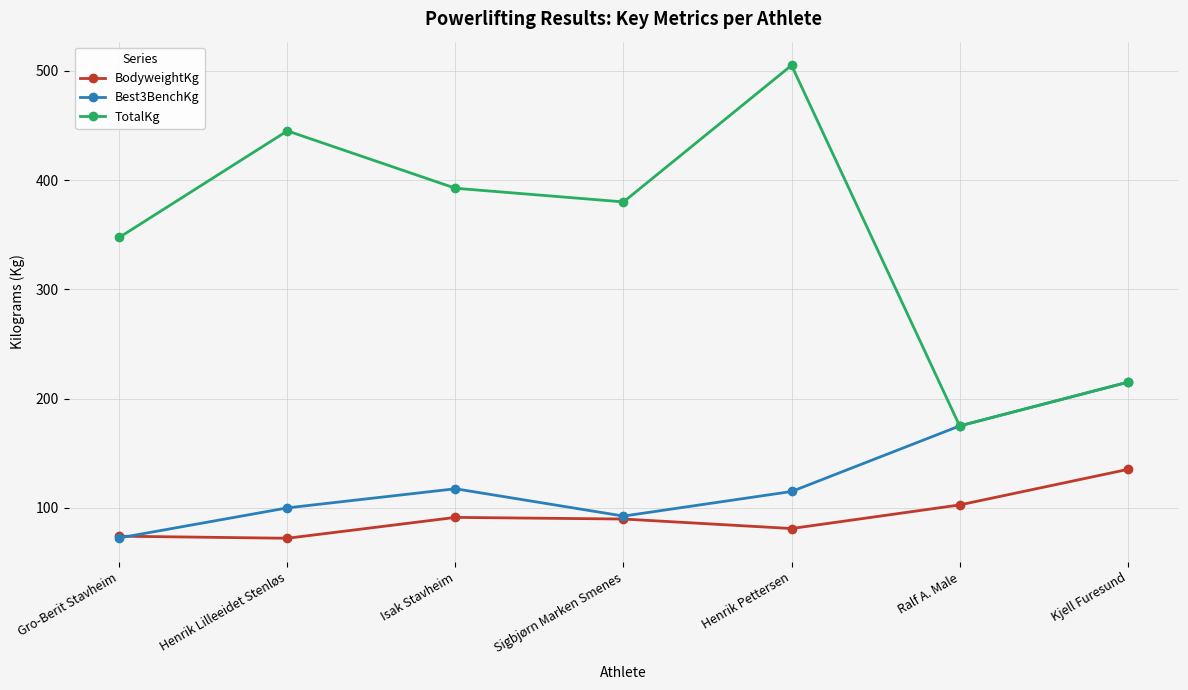

True or false: TotalKg and BodyweightKg intersect in this chart.

False